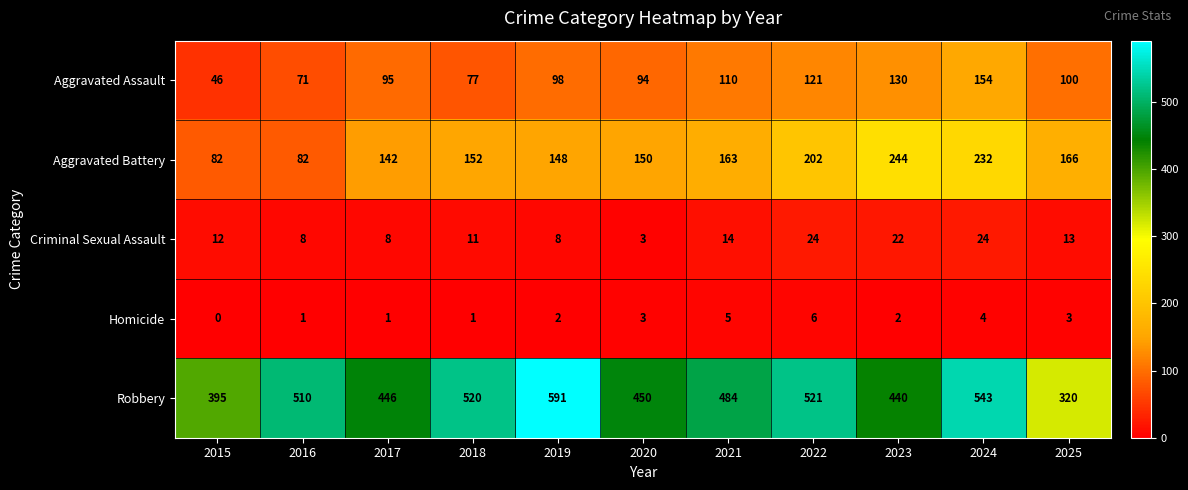

Is it true that Homicide equals 1 at 2018?

True